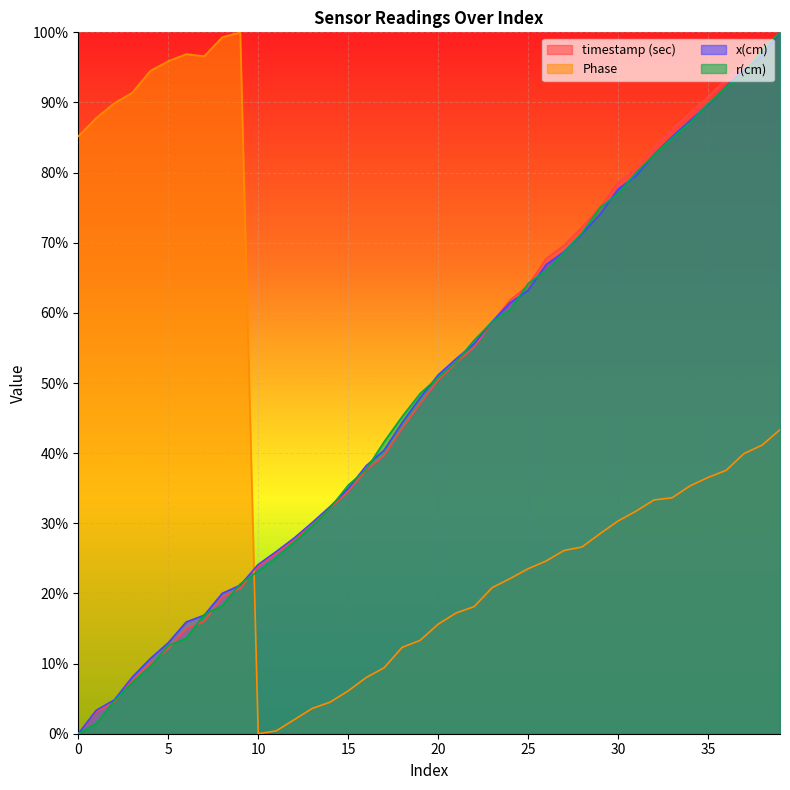

Which series has the largest range (max minus min)?

timestamp (sec)